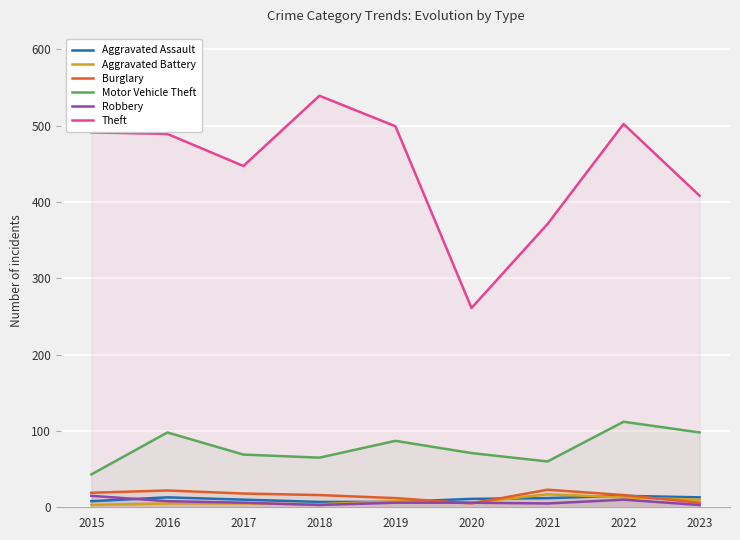

What is the difference between the second highest and minimum values in the Motor Vehicle Theft series?

55